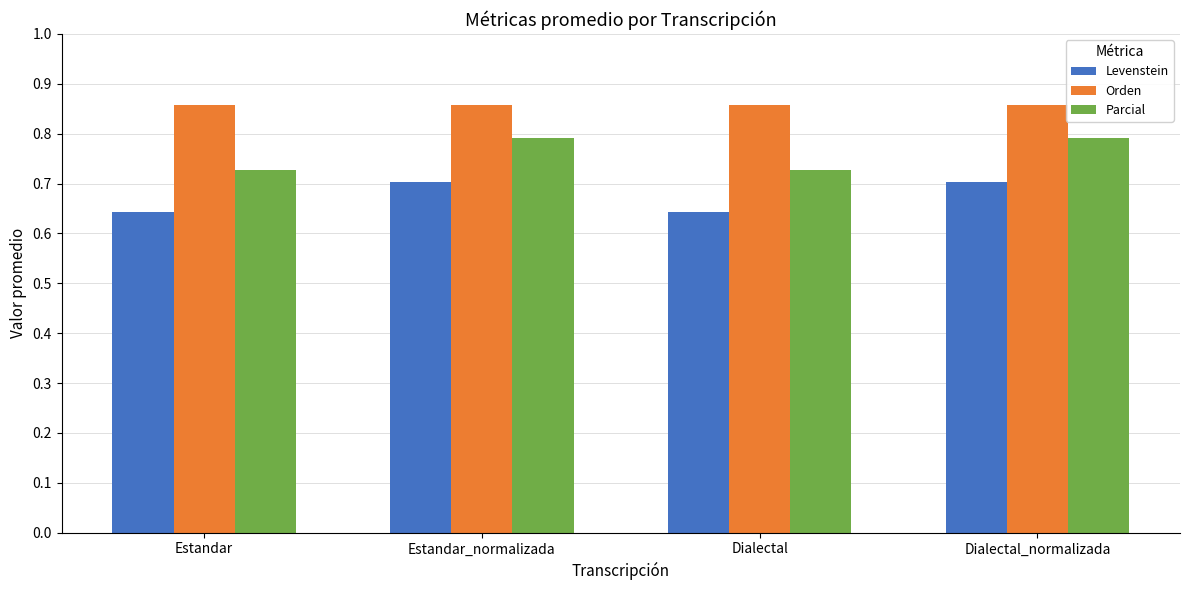

Is the value of Parcial at Estandar greater than the value of Orden at Estandar_normalizada?

No